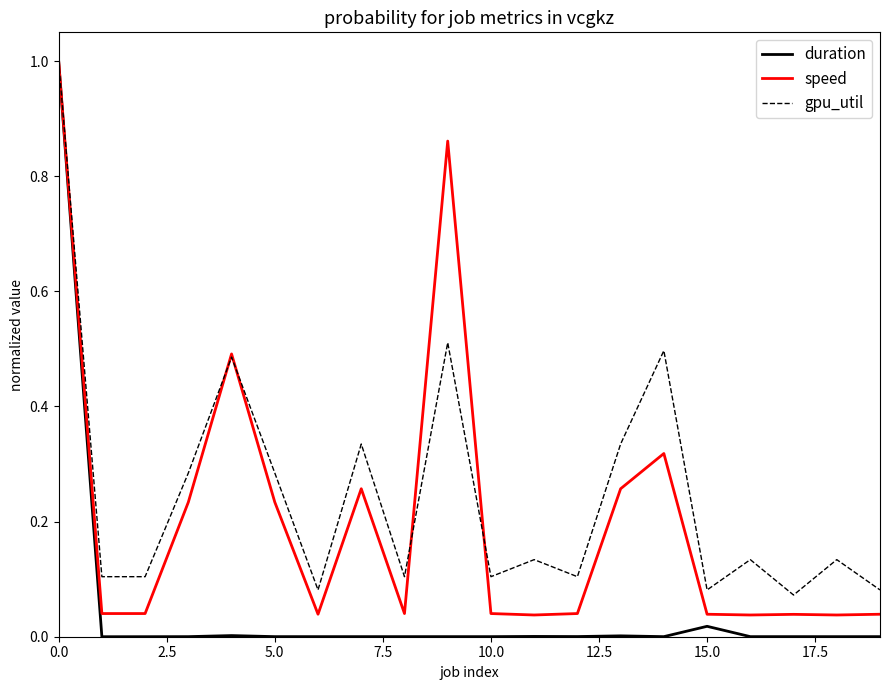

What is the highest value of the gpu_util series?

1.0